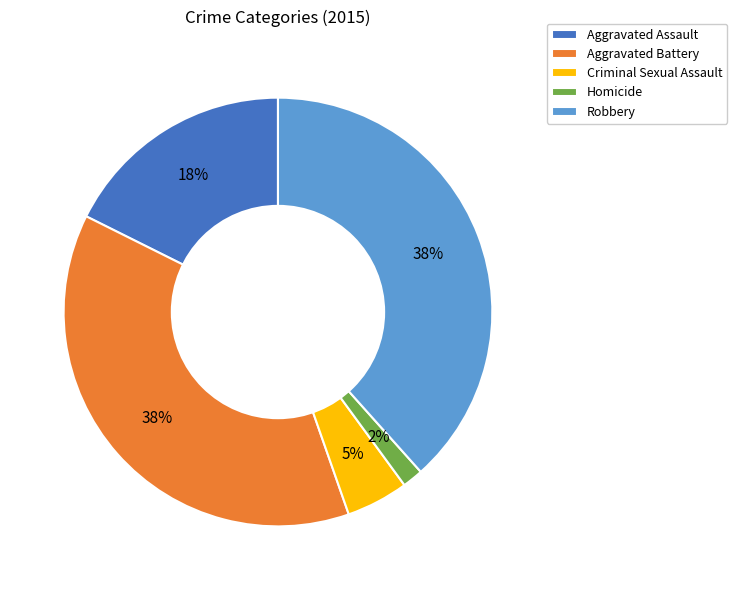

Do Robbery and Criminal Sexual Assault together represent more than half of the pie?

No